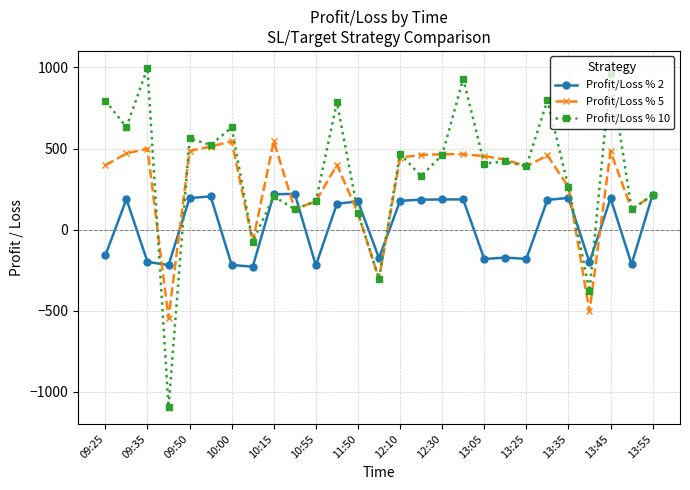

How many values in the Profit/Loss % 2 series exceed 173?

14